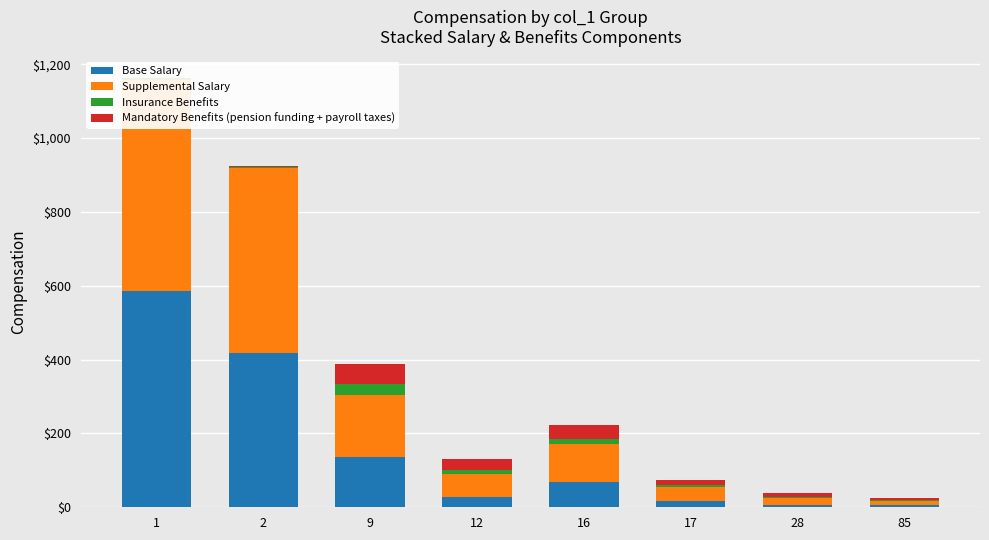

What is the sum of the Base Salary values at 17 and 28?

23.7